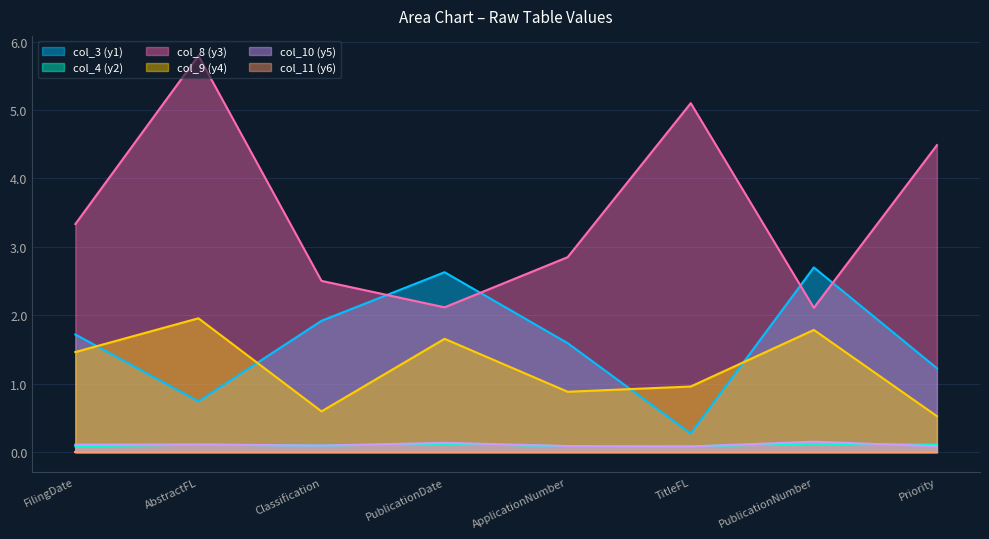

What is the label of the 4th point from the left?

PublicationDate